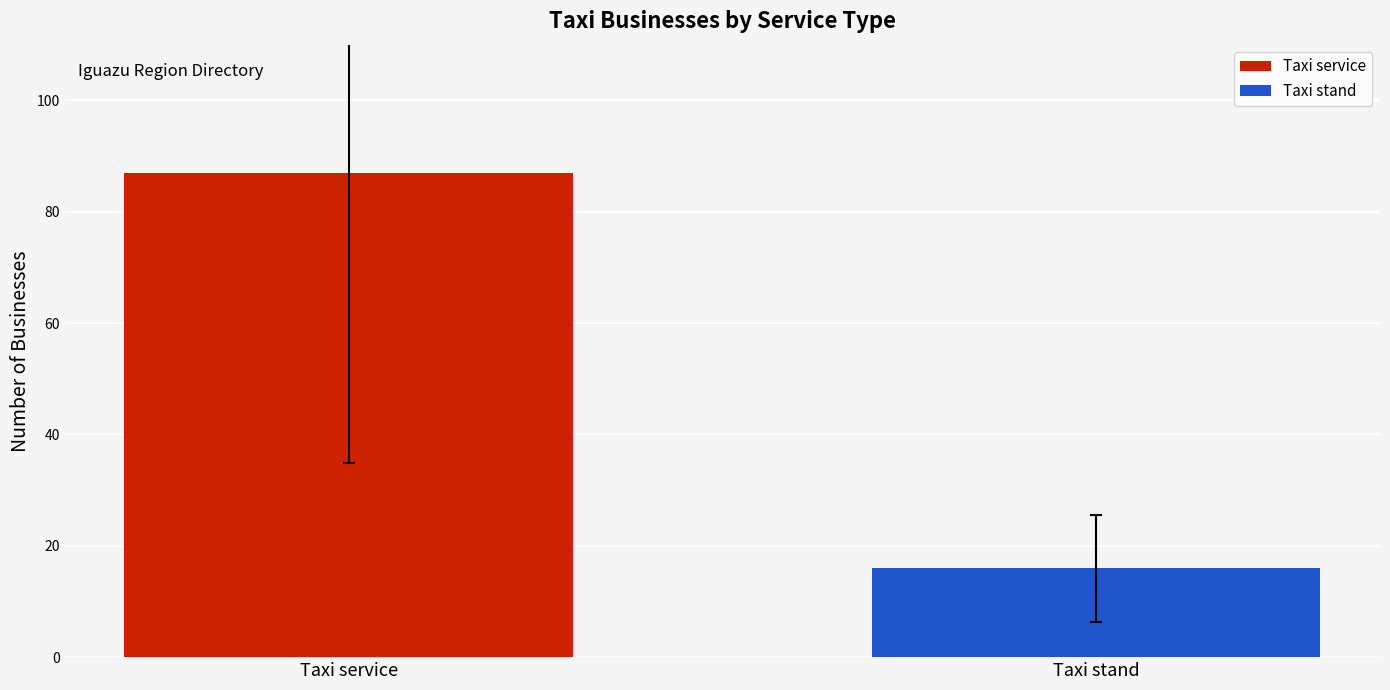

What is the smallest value displayed?

16